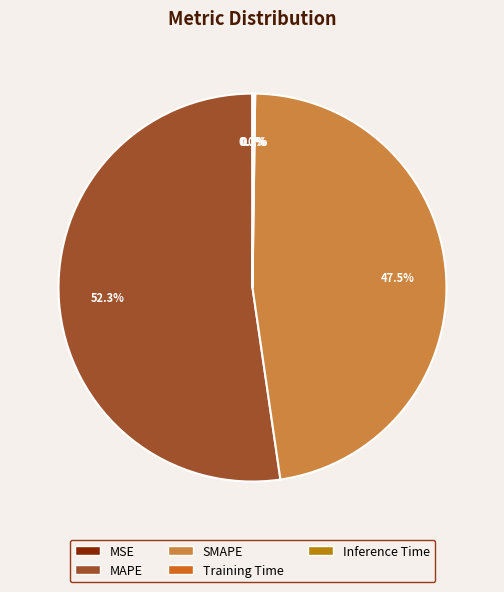

What is the largest slice in the pie chart?

MAPE